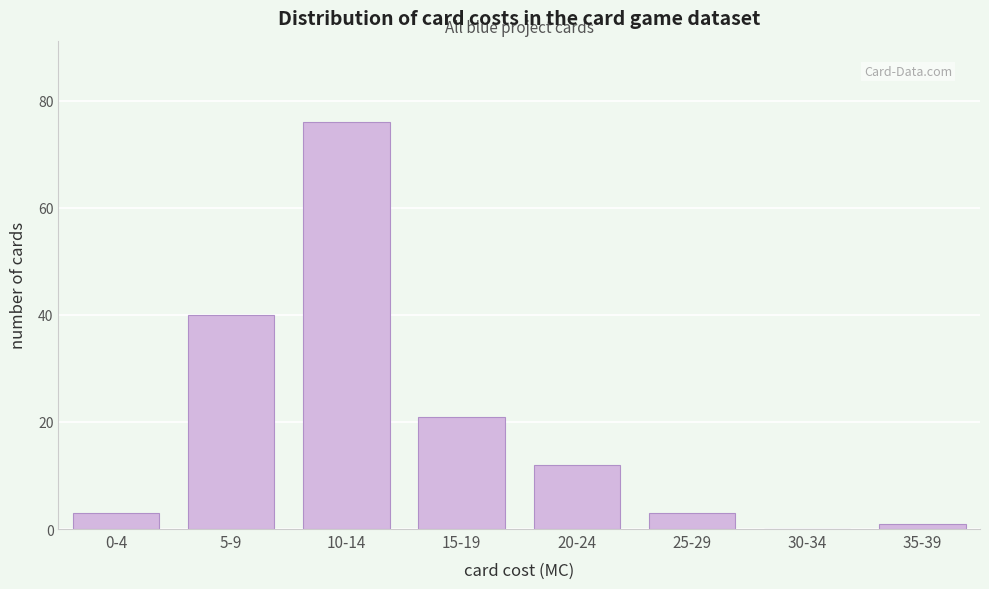

Reading left to right, extract all data points from this chart.

0-4=3	5-9=40	10-14=76	15-19=21	20-24=12	25-29=3	30-34=0	35-39=1